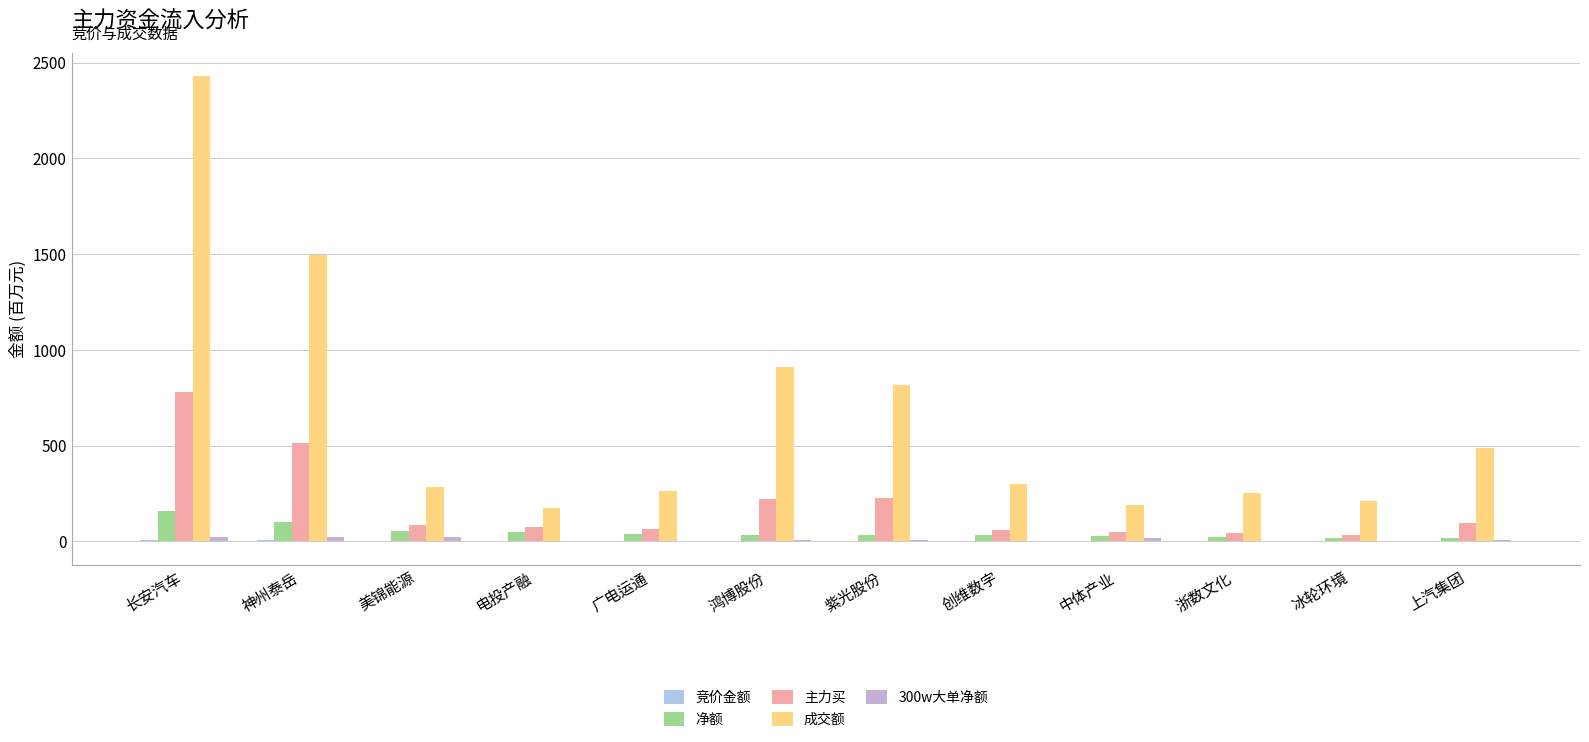

Which series has the widest spread of values?

成交额